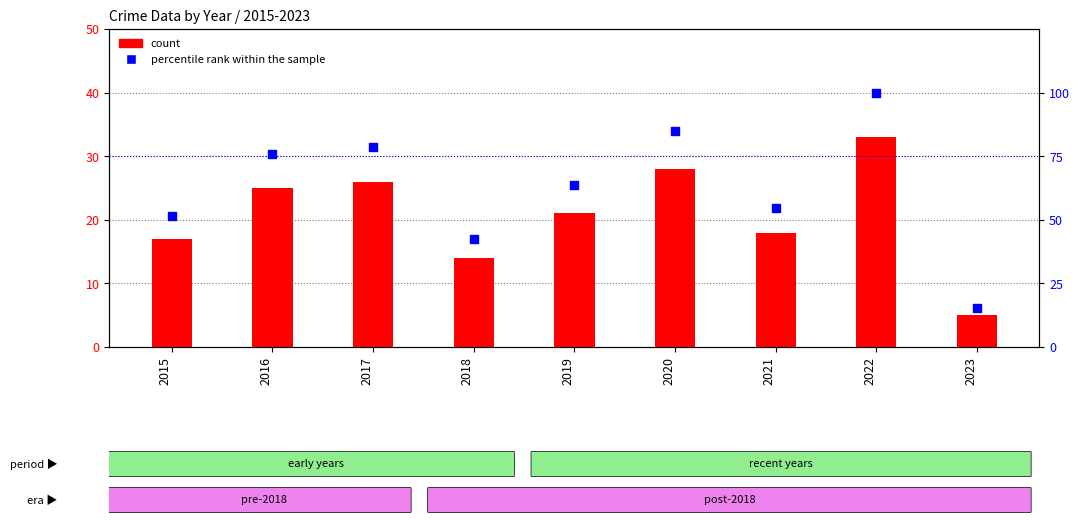

At which category is the sum across all series the highest?

2022